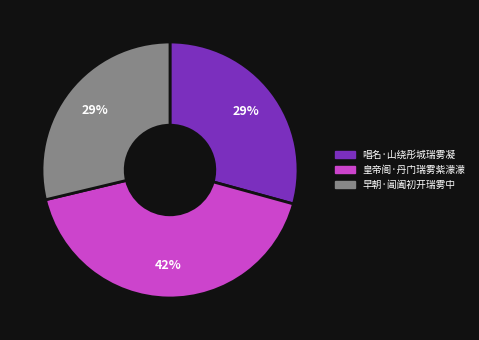

Do 唱名·山绕彤城瑞雾凝 and 皇帝阁·丹门瑞雾紫濛濛 together represent more than half of the pie?

Yes